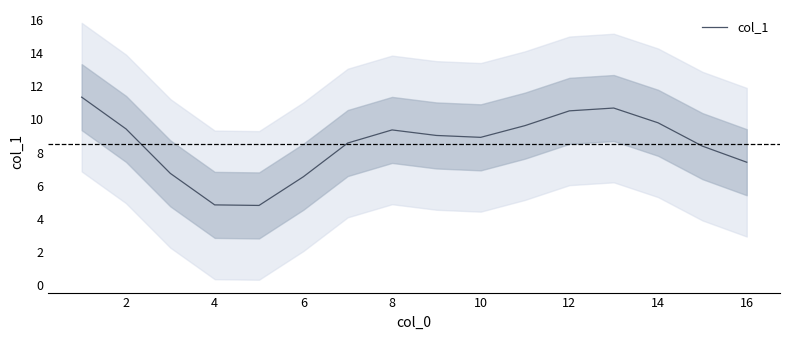

True or false: col_1 has a value of 15.5 at 2.

False